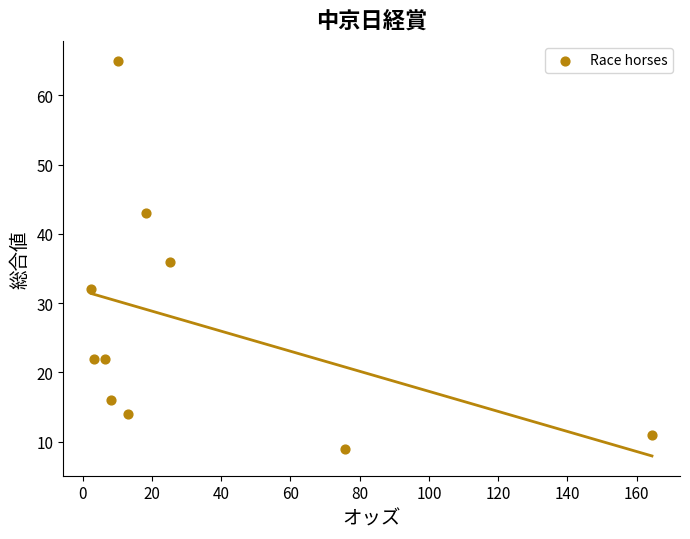

What is the average Y value?

27